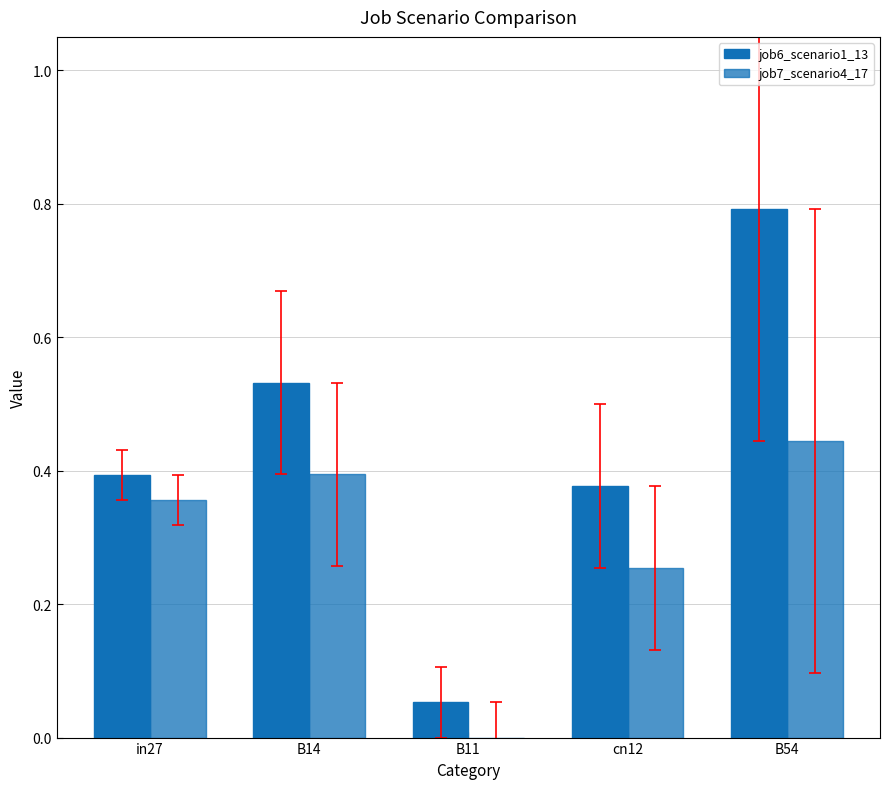

Are the bars horizontal?

No